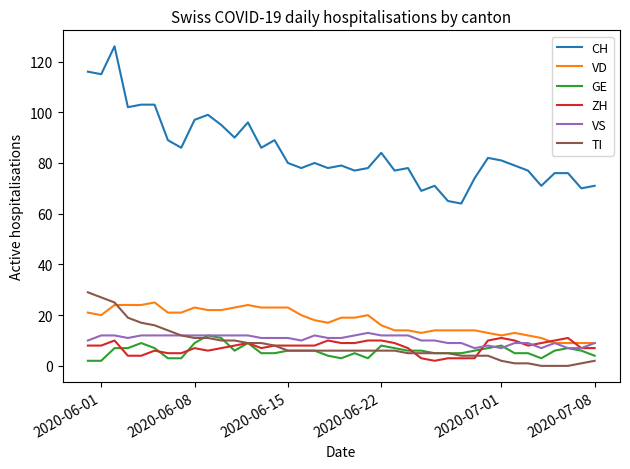

True or false: ZH and CH cross at least once.

False